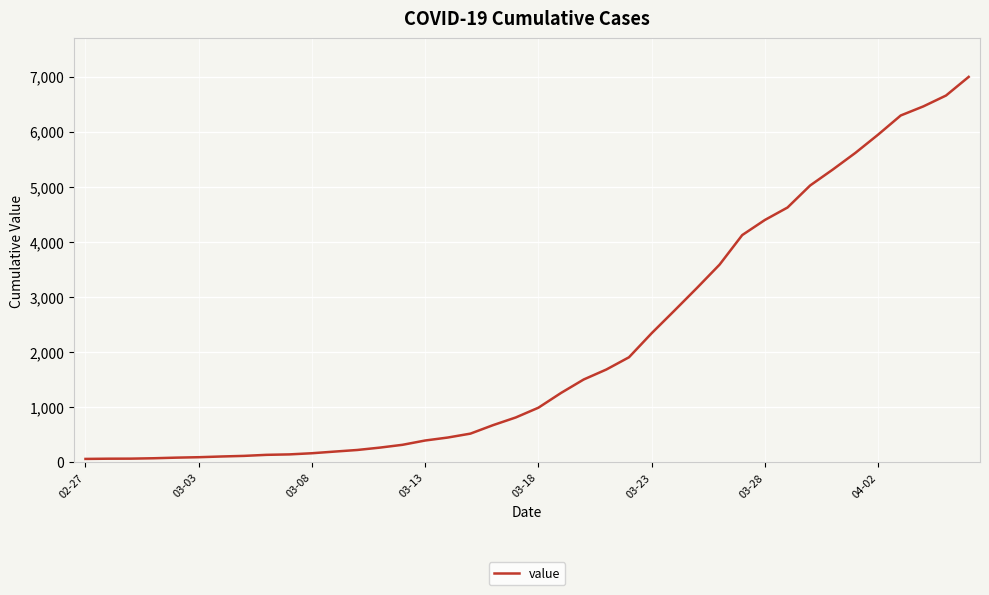

What is the difference between the maximum and minimum values?

6931